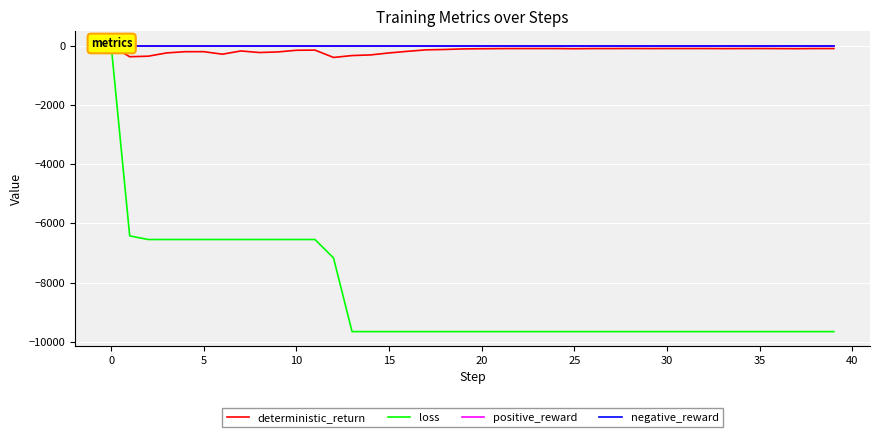

True or false: loss has a value of -2339.6 at 38.

False